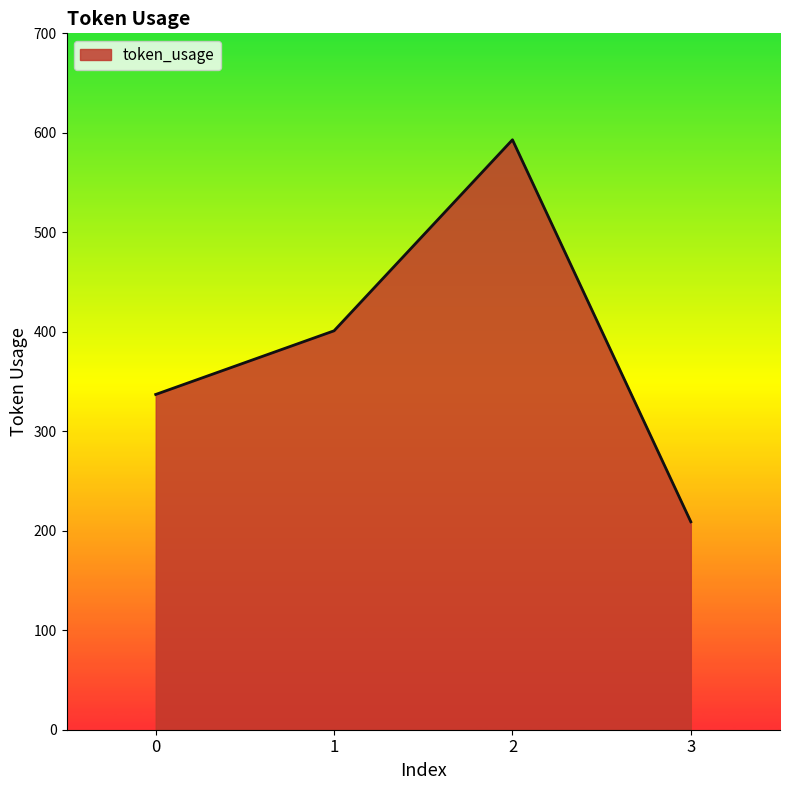

Count the values in the range 337 to 593.

3